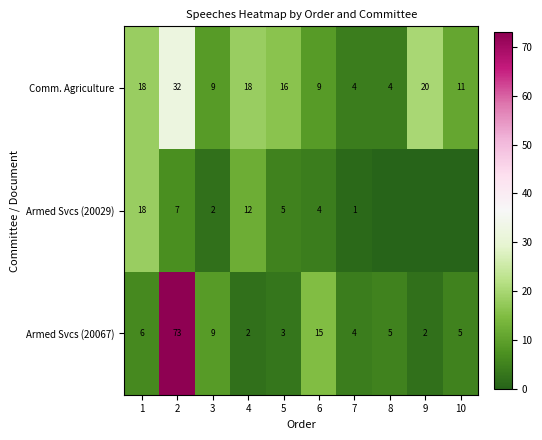

What is the sum of the Comm. Agriculture values at 4 and 10?

29